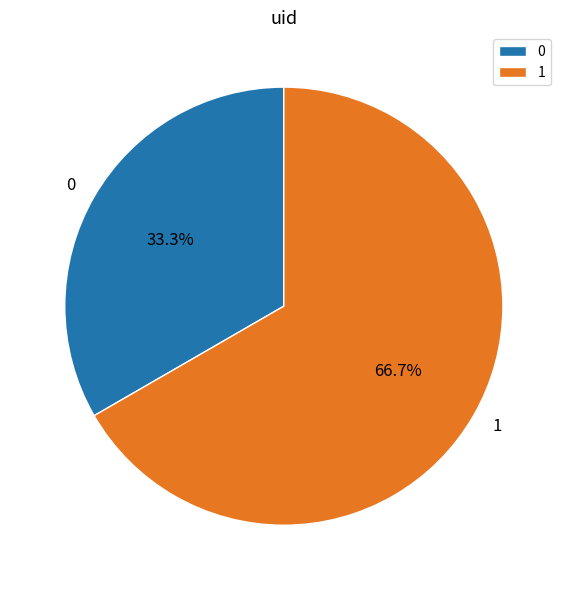

What percentage is the 1 slice, to the nearest percent?

67%